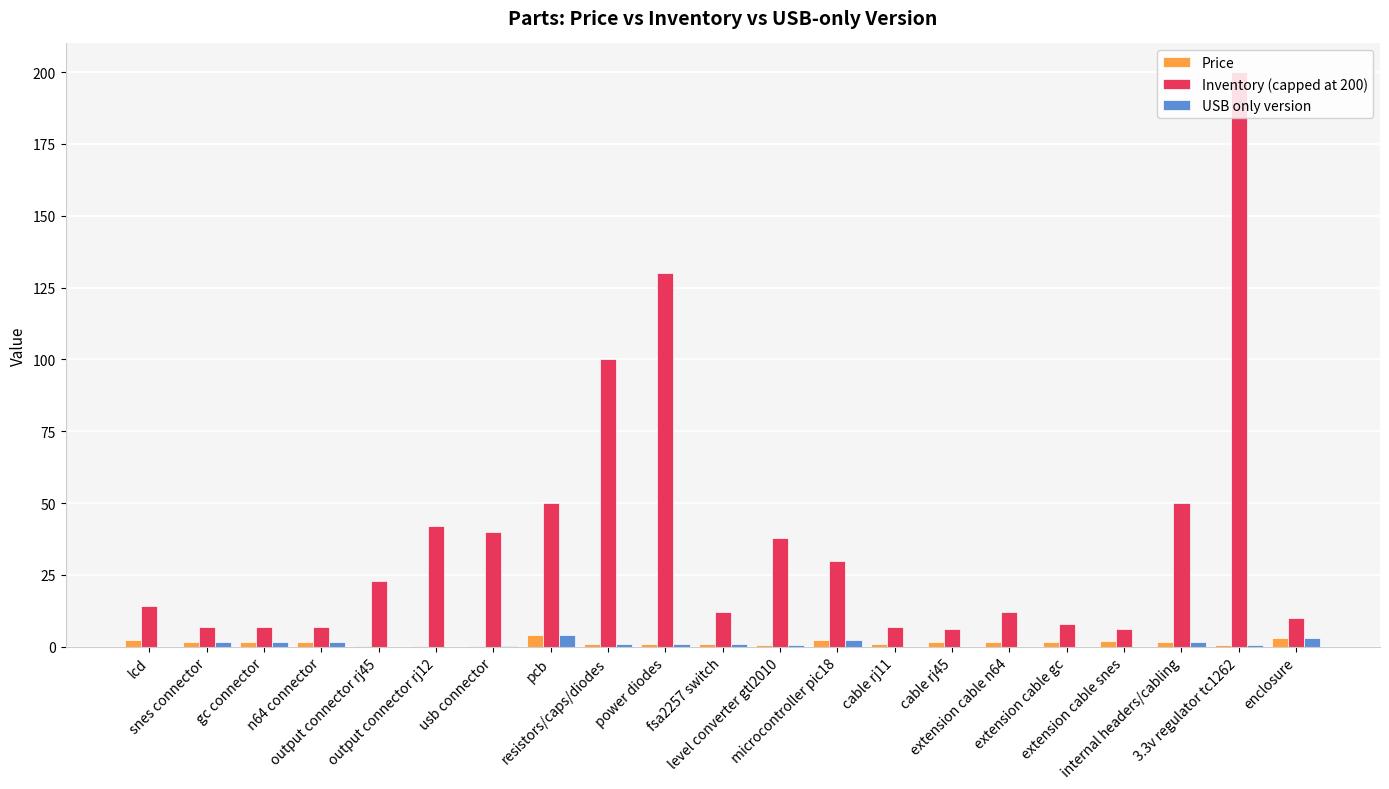

Is it true that Inventory (capped at 200) equals 29.3 at pcb?

False